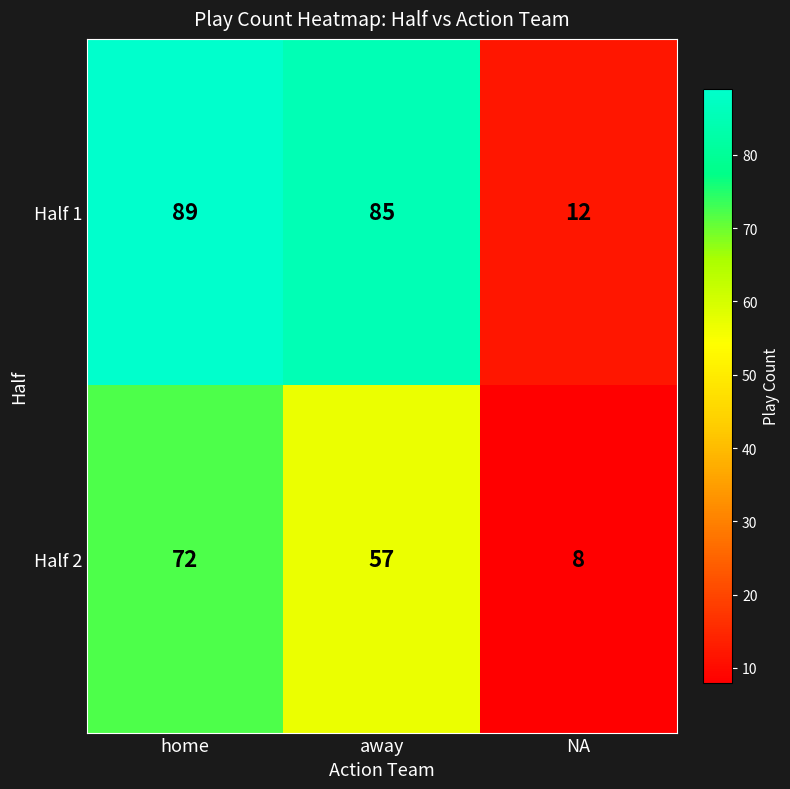

What value does the Half 2 series have at home, to the nearest 10?

70